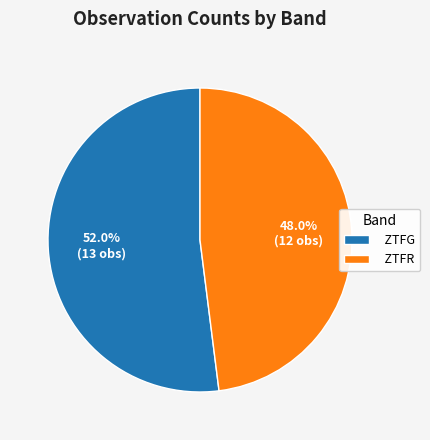

Rank the categories by value from lowest to highest.

ZTFR, ZTFG